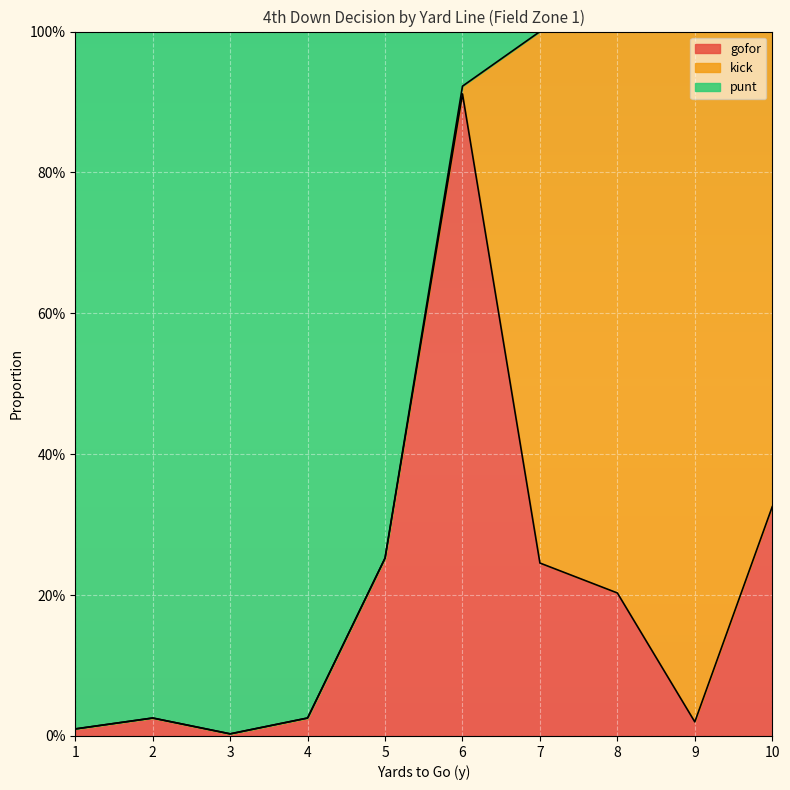

In gofor, how many points are lower than both neighbors (excluding endpoints)?

2